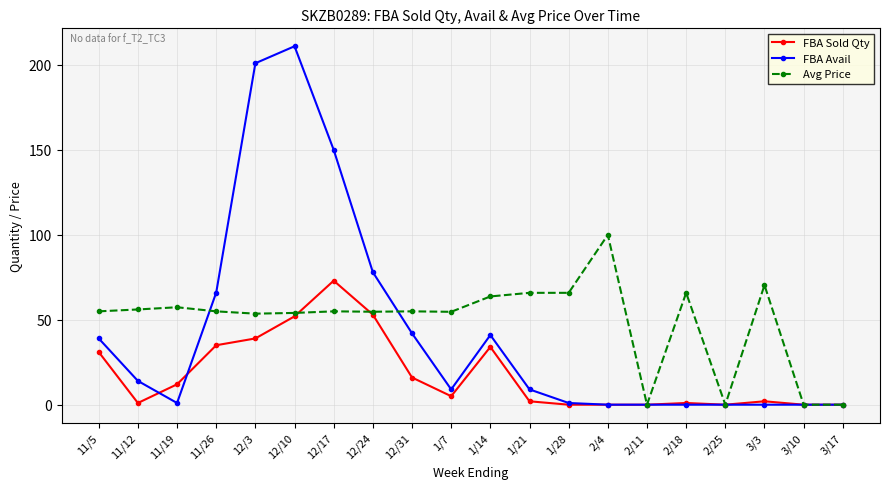

What is the value of the FBA Avail point at the 5th from the left?

201.0